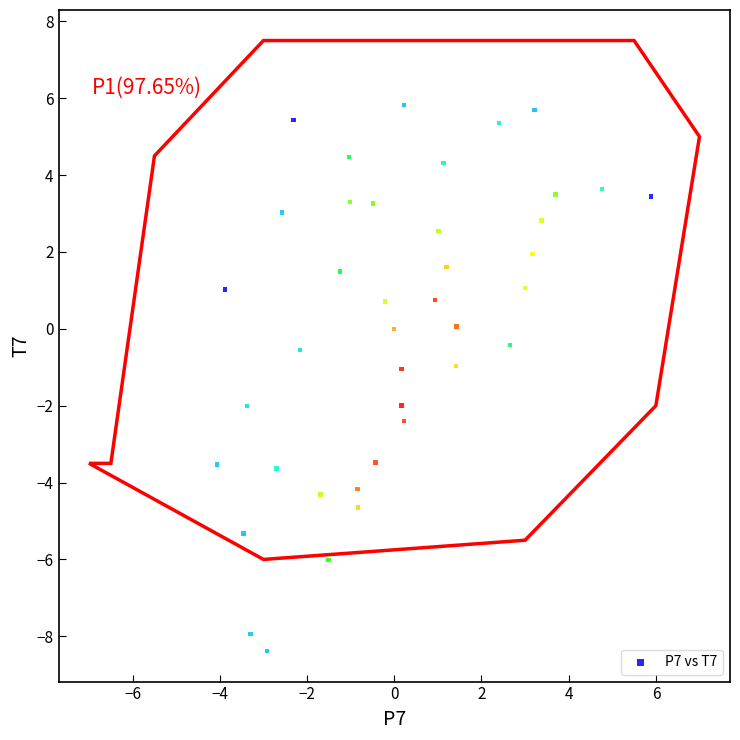

What is the range of Y values (max minus min)?

14.2